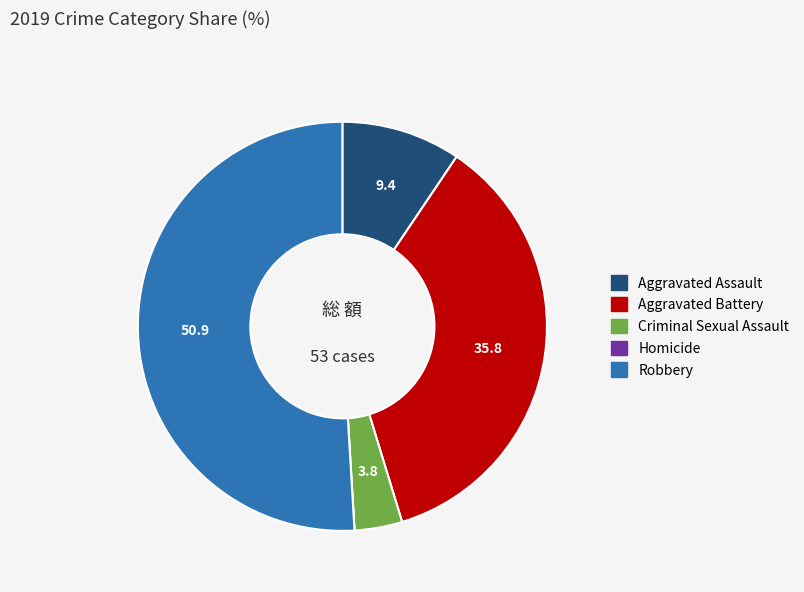

Approximately how many times larger is the value at Aggravated Battery compared to Robbery?

0.7